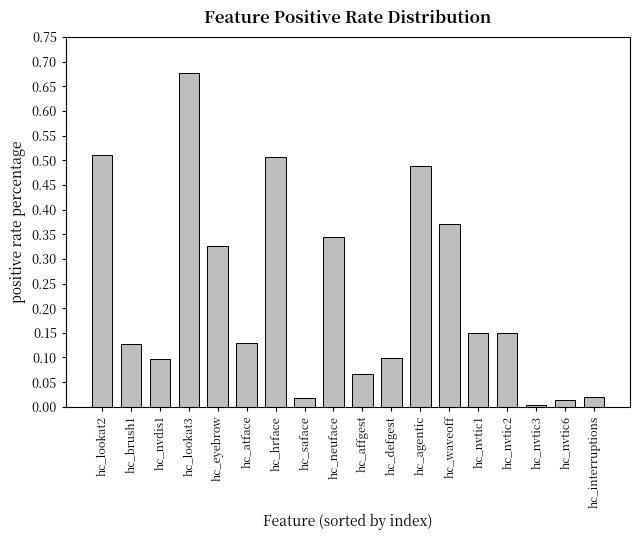

What position from the left is hc_lookat2?

1